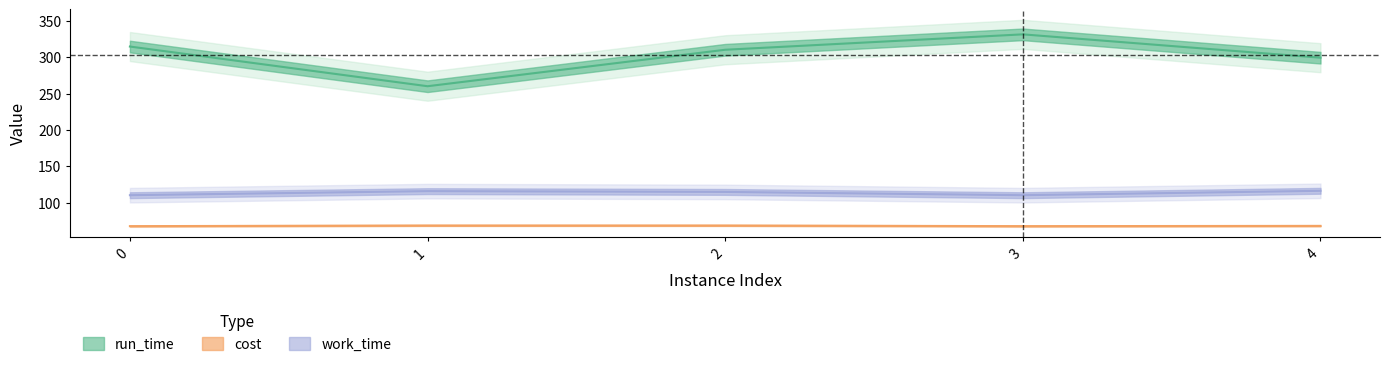

What is the maximum value shown in the chart?

331.8